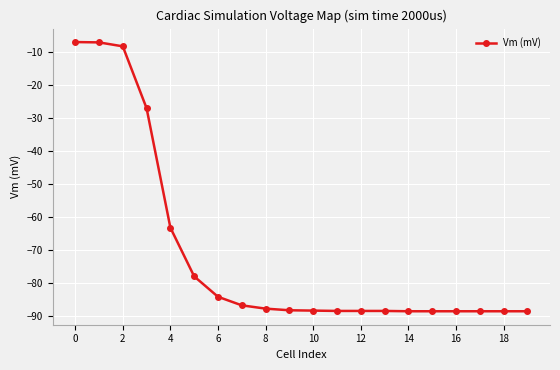

What is the greatest value displayed?

-6.9